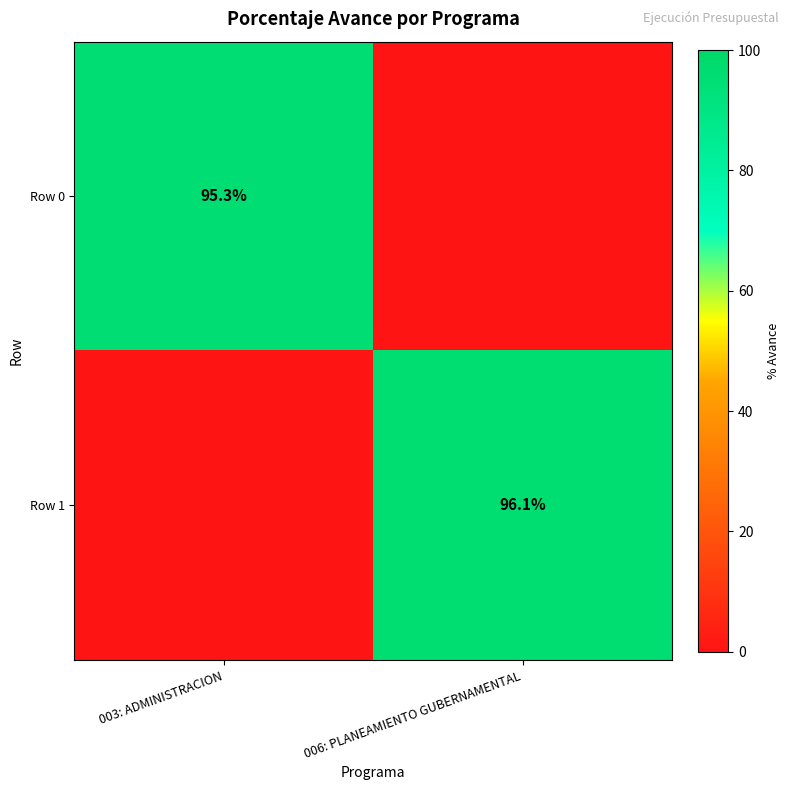

True or false: Row 1 has a value of 96.1 at 006: PLANEAMIENTO GUBERNAMENTAL.

True